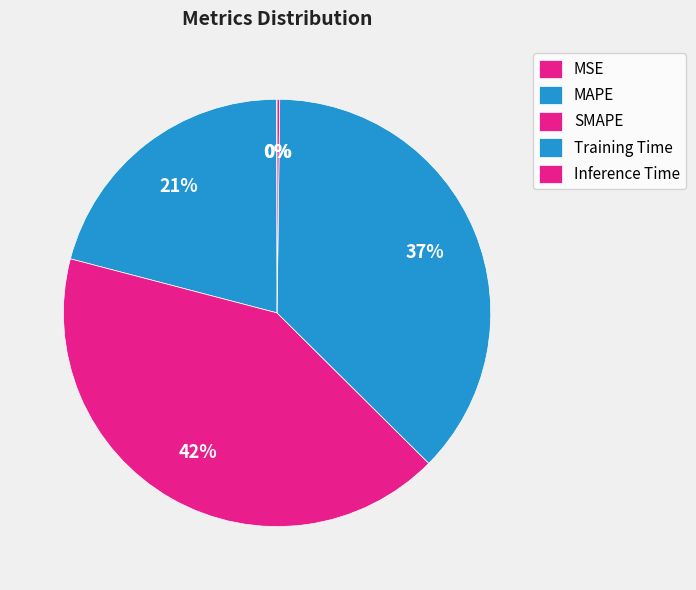

To the nearest percent, what is the difference between the largest and smallest slice percentages?

42%